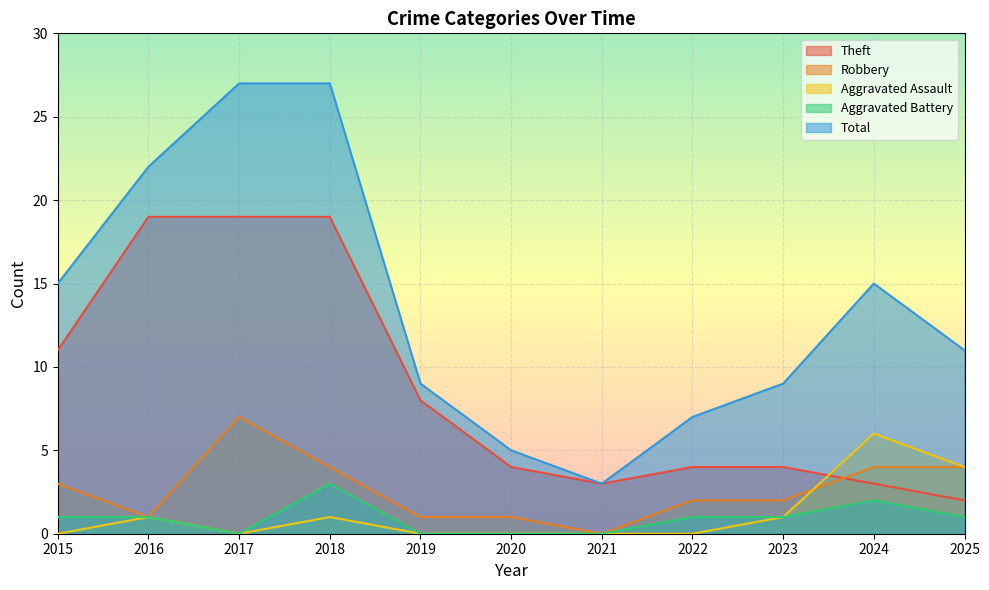

Where is Aggravated Assault nearest to the value 3?

2025